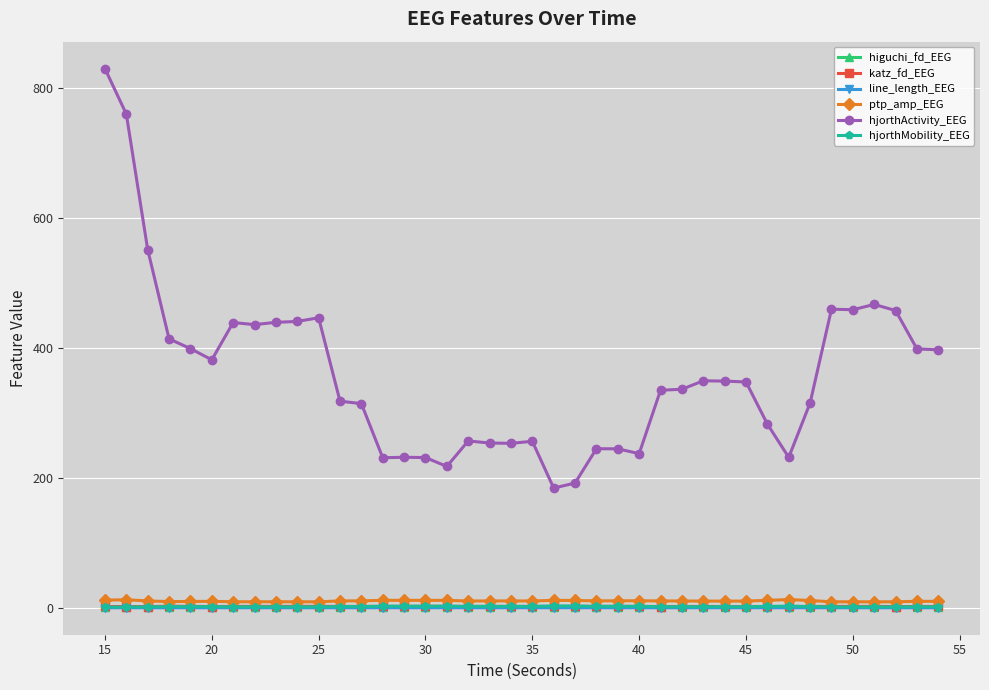

How many values in the ptp_amp_EEG series are below 10?

11